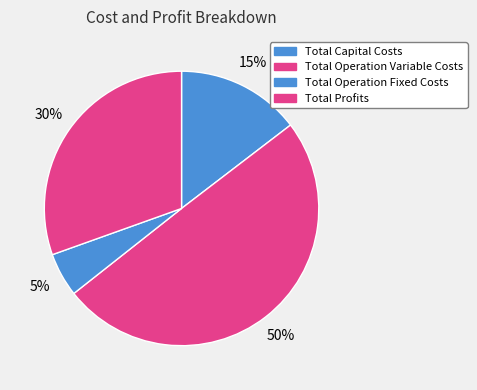

Approximately how many times larger is the value at Total Operation Fixed Costs compared to Total Operation Variable Costs?

0.1